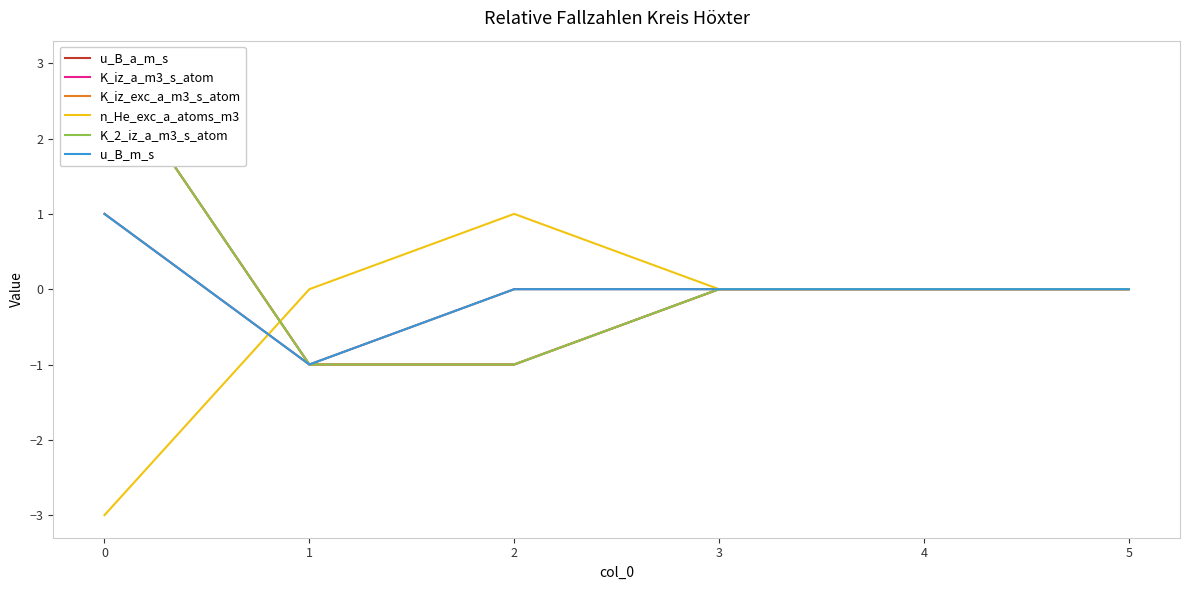

What is the difference between the n_He_exc_a_atoms_m3 values at 5 and 0?

3